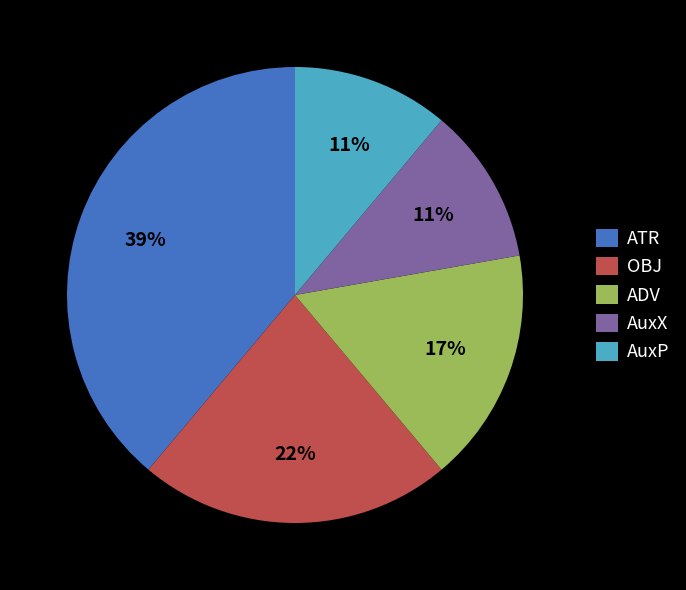

The AuxX slice represents 11% of the pie. True or false?

True